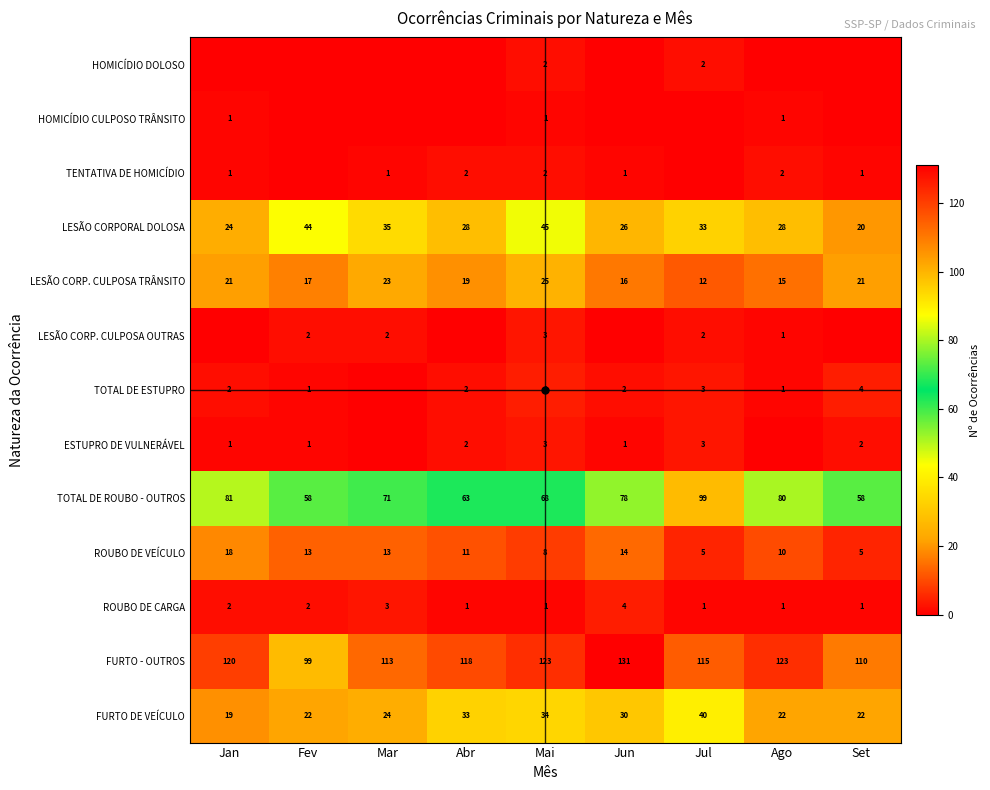

True or false: FURTO - OUTROS has a value of 120 at Jan.

True